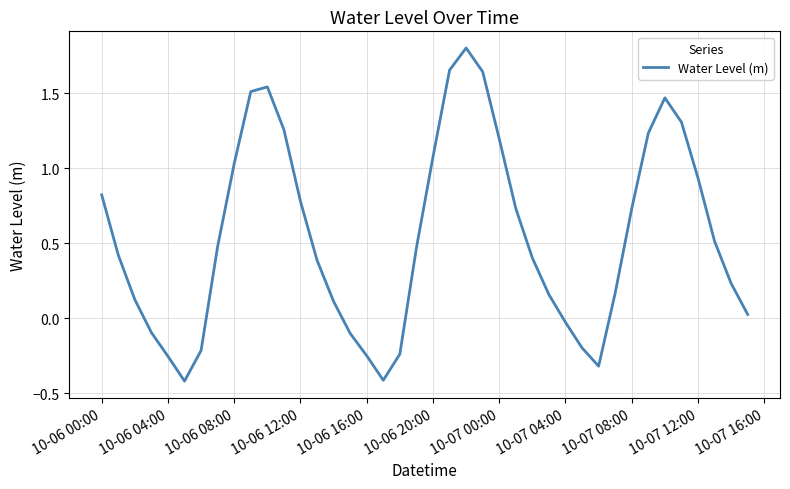

What is the greatest value displayed?

1.8